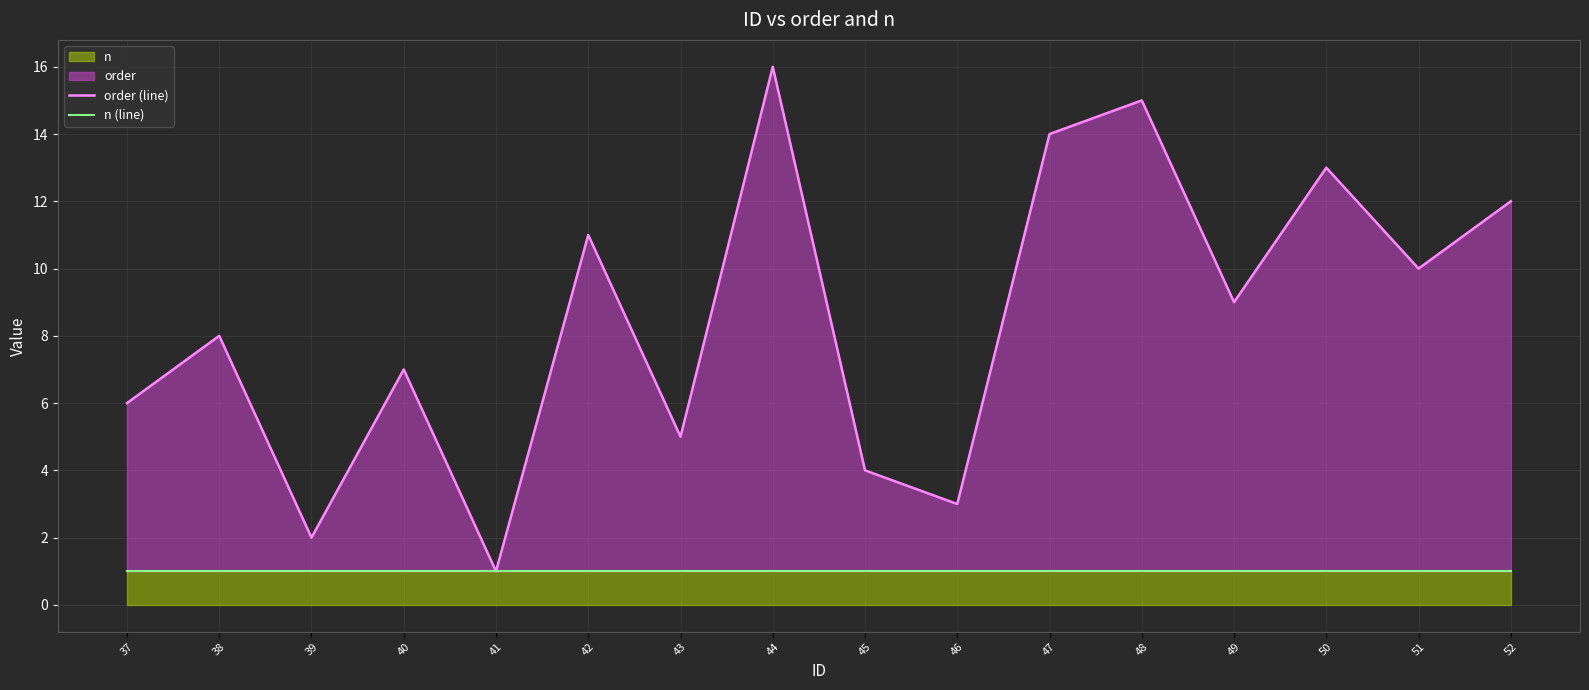

What is the maximum value shown in the chart?

16